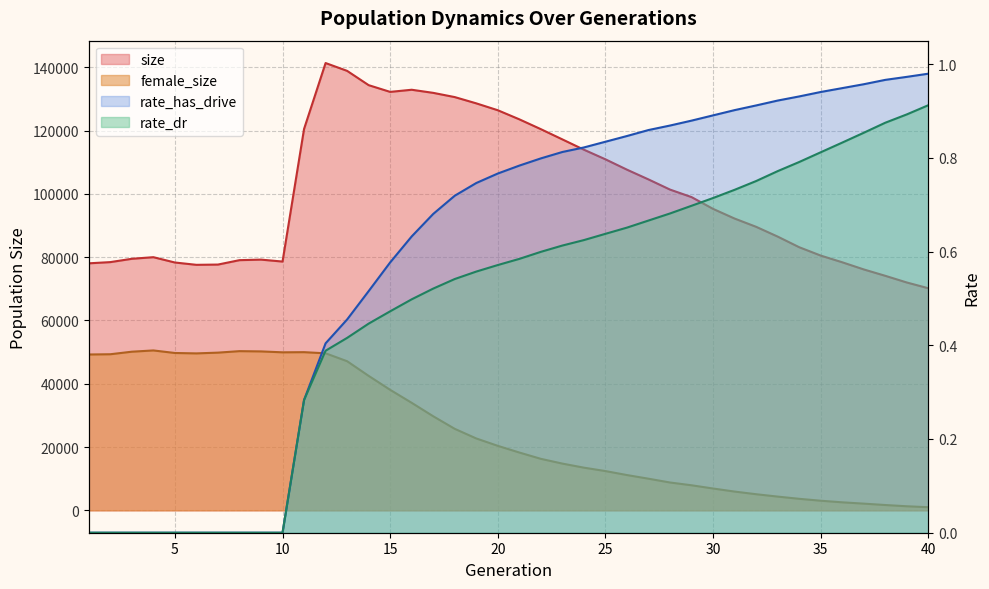

The rate_has_drive series shows 0.5 at 30. True or false?

False